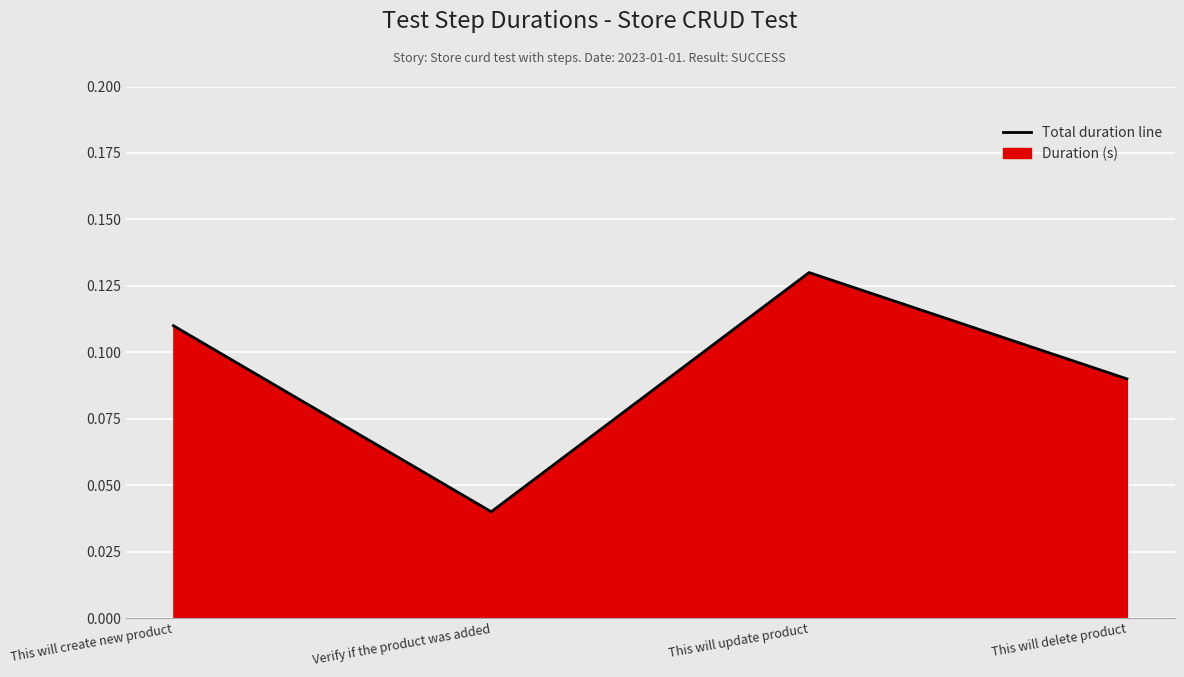

True or false: the data shows 0.0 at Verify if the product was added.

True